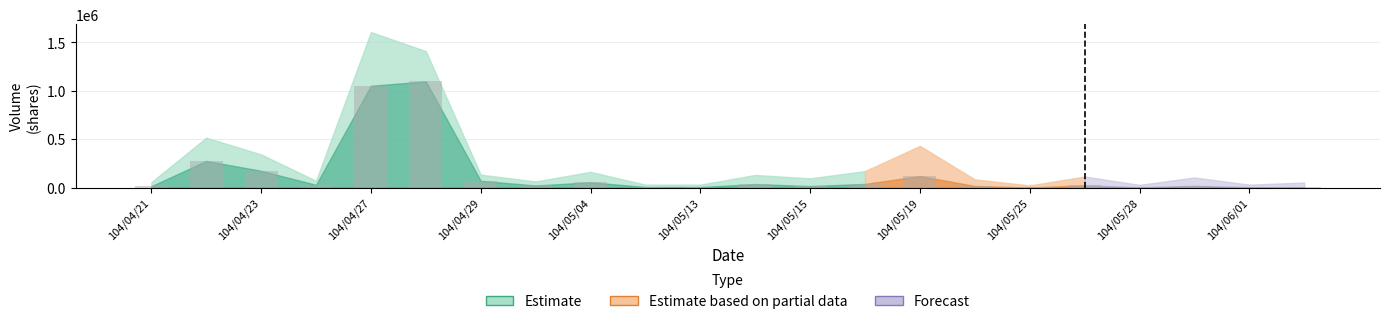

What is the maximum value shown in the chart?

1095080